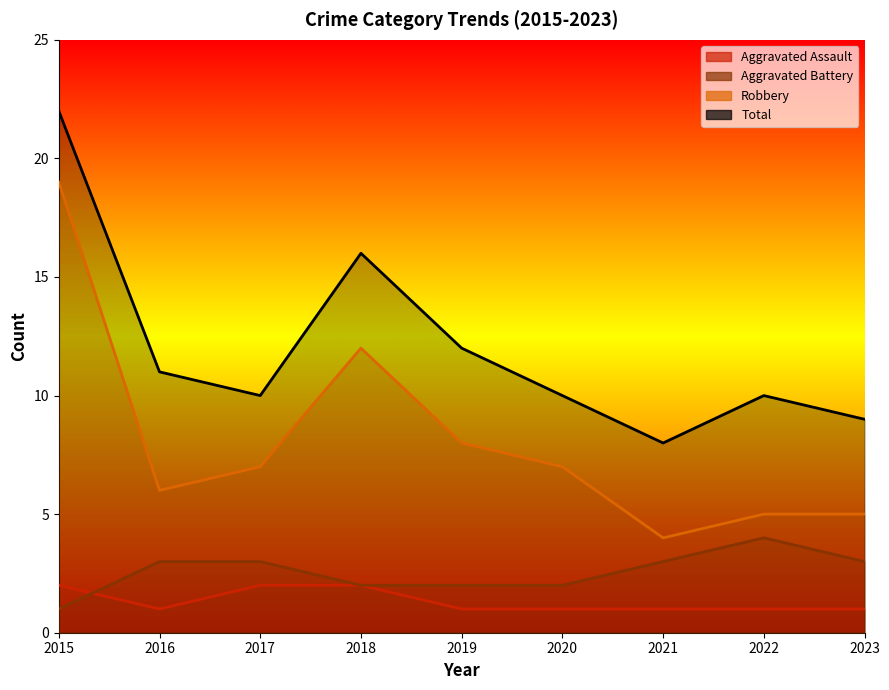

How many data points in Aggravated Battery are above 3?

1